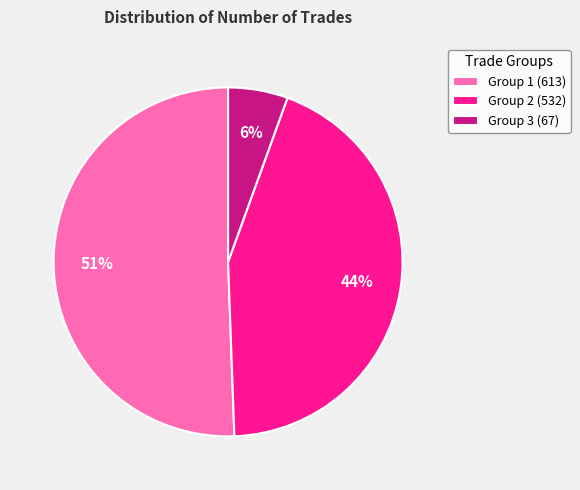

What is the largest slice in the pie chart?

Group 1 (613)